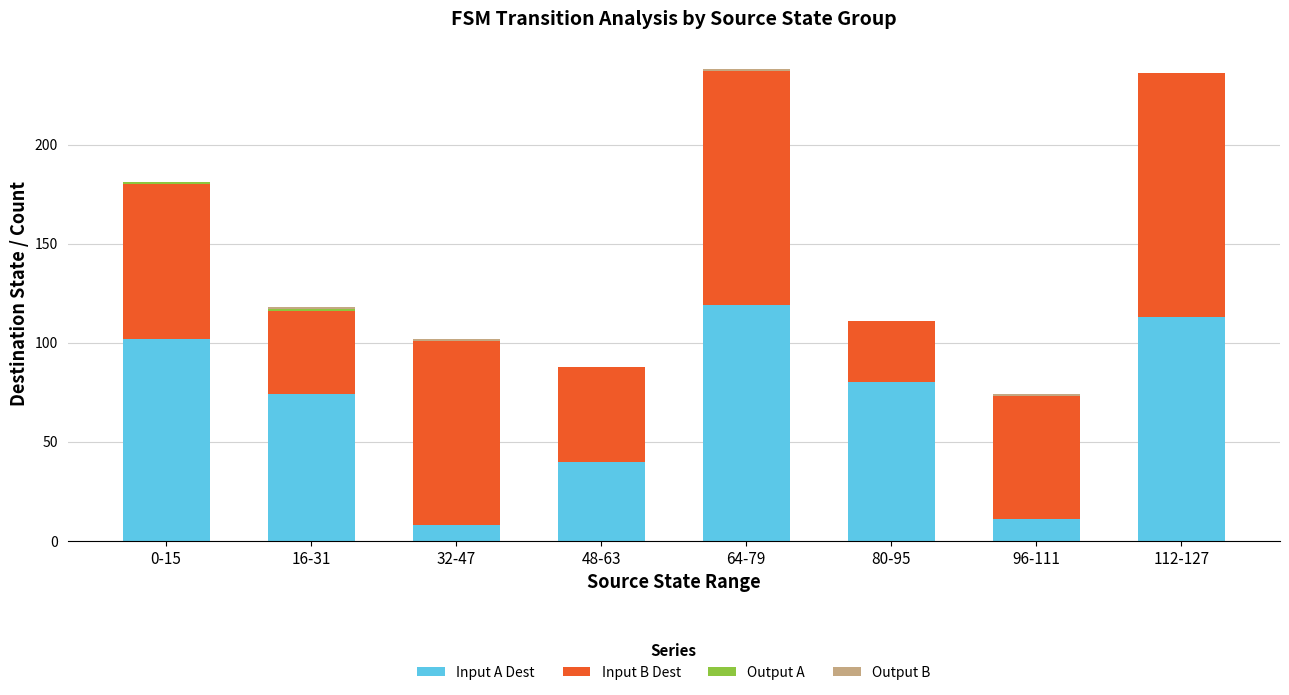

At which label does Input A Dest reach its peak?

64-79